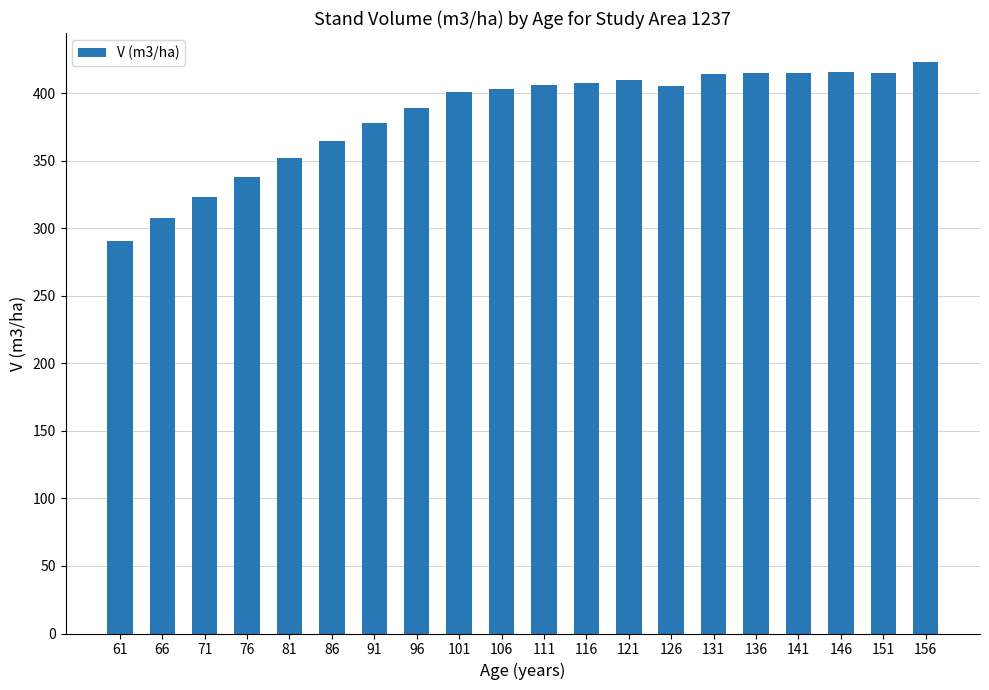

The value at 126 is 405.1. True or false?

True